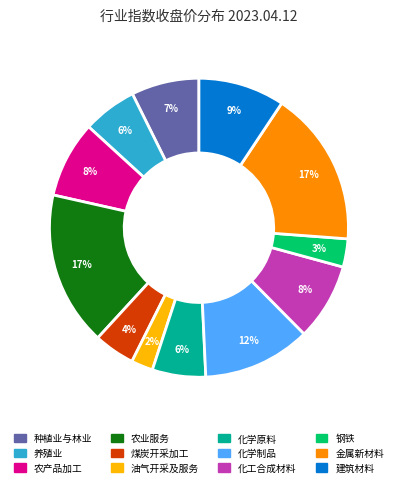

Is there a majority slice in this chart?

No